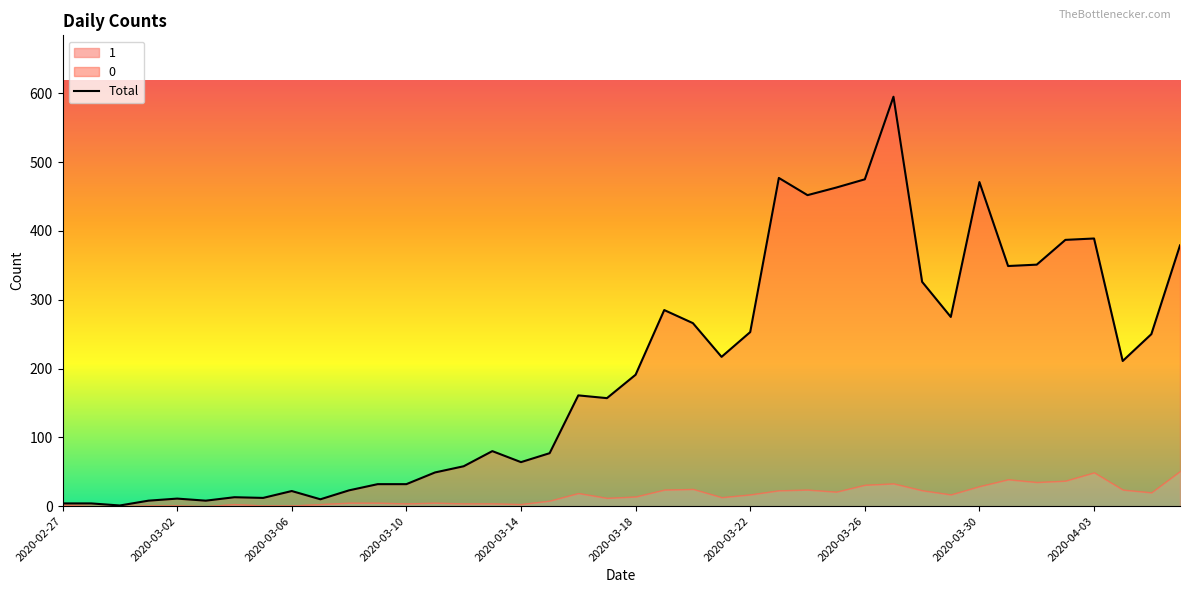

Approximately how many times larger is the value at 30 compared to 34?

0.9